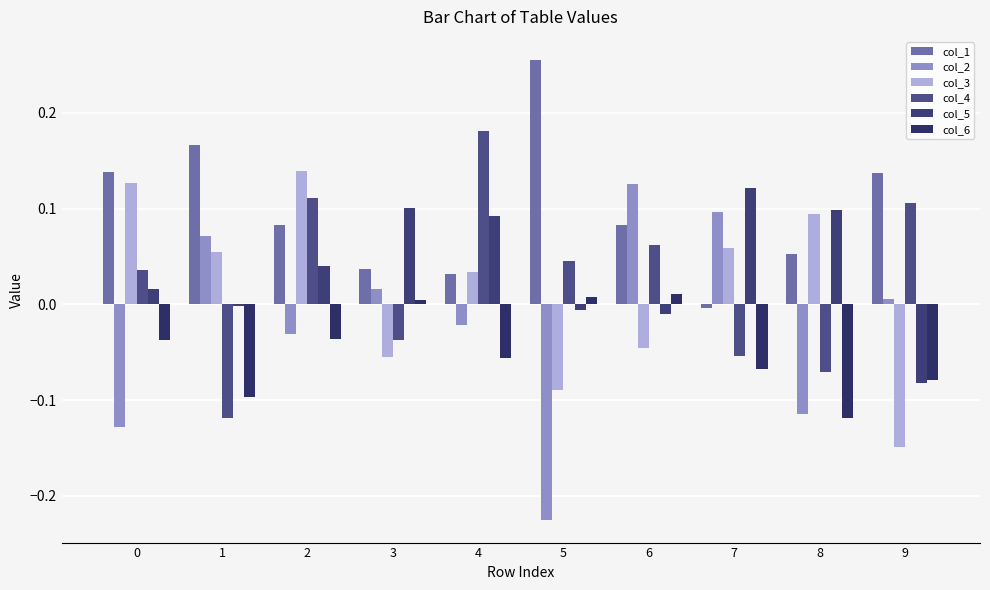

Is it true that col_4 equals 0.1 at 6?

True